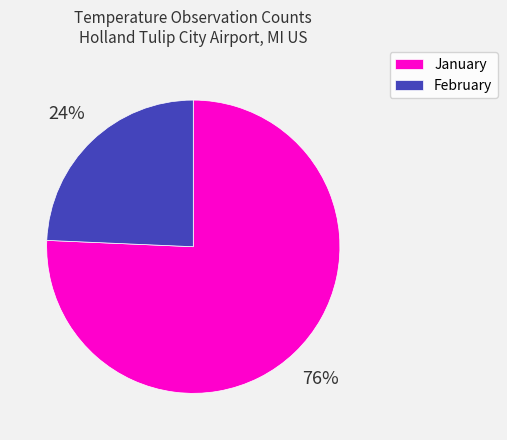

To the nearest percent, what portion does February represent?

24%